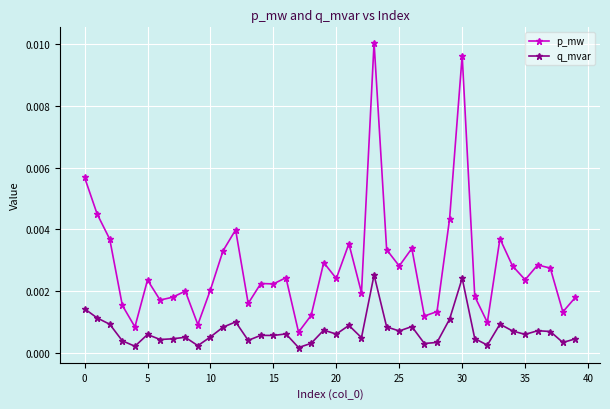

True or false: q_mvar and p_mw intersect in this chart.

False